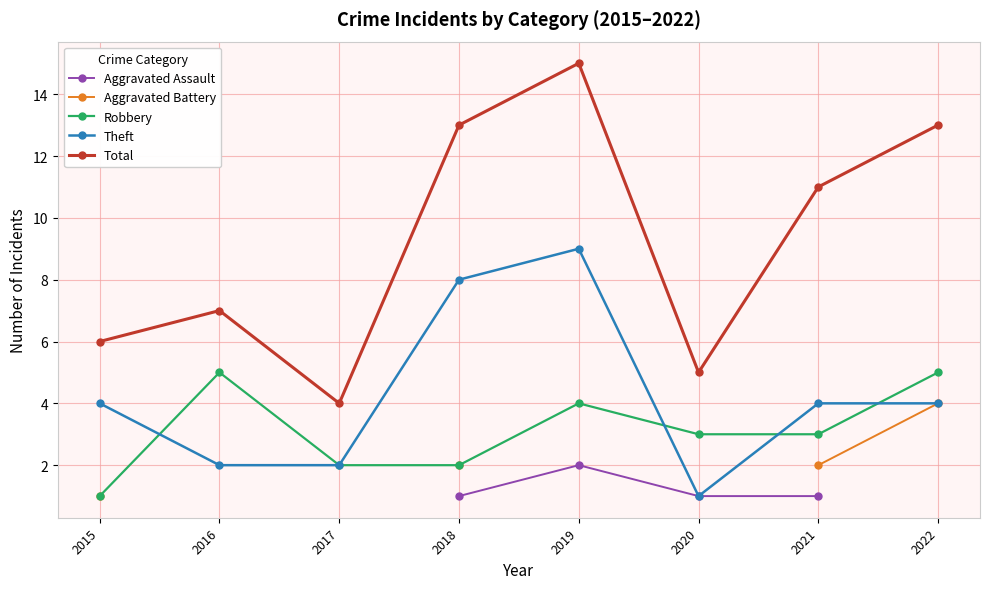

Between 2015 and 2016, which series saw the biggest shift?

Robbery